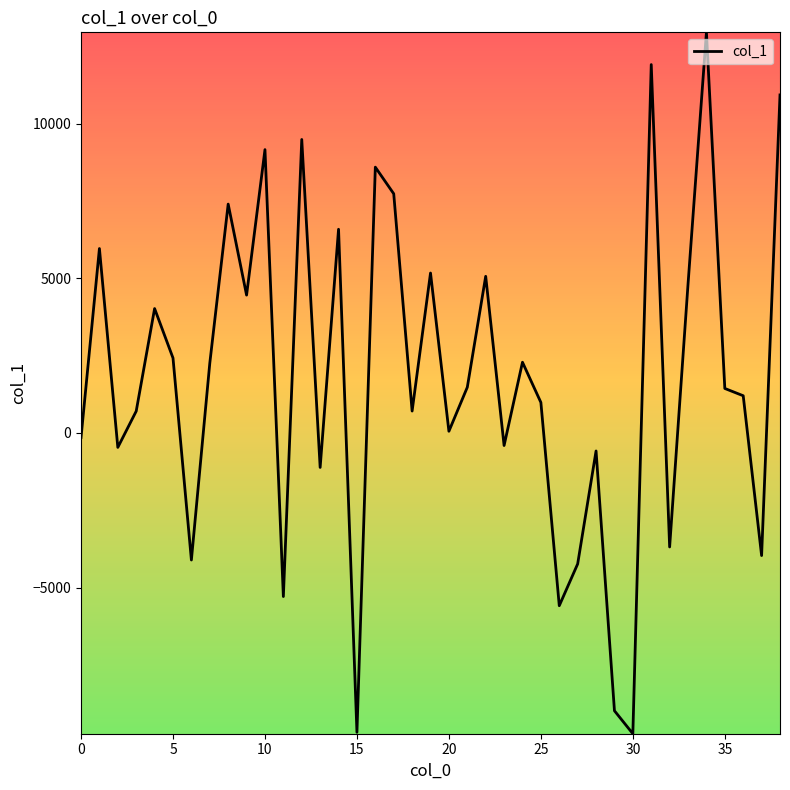

What is the minimum value shown in the chart?

-9725.3